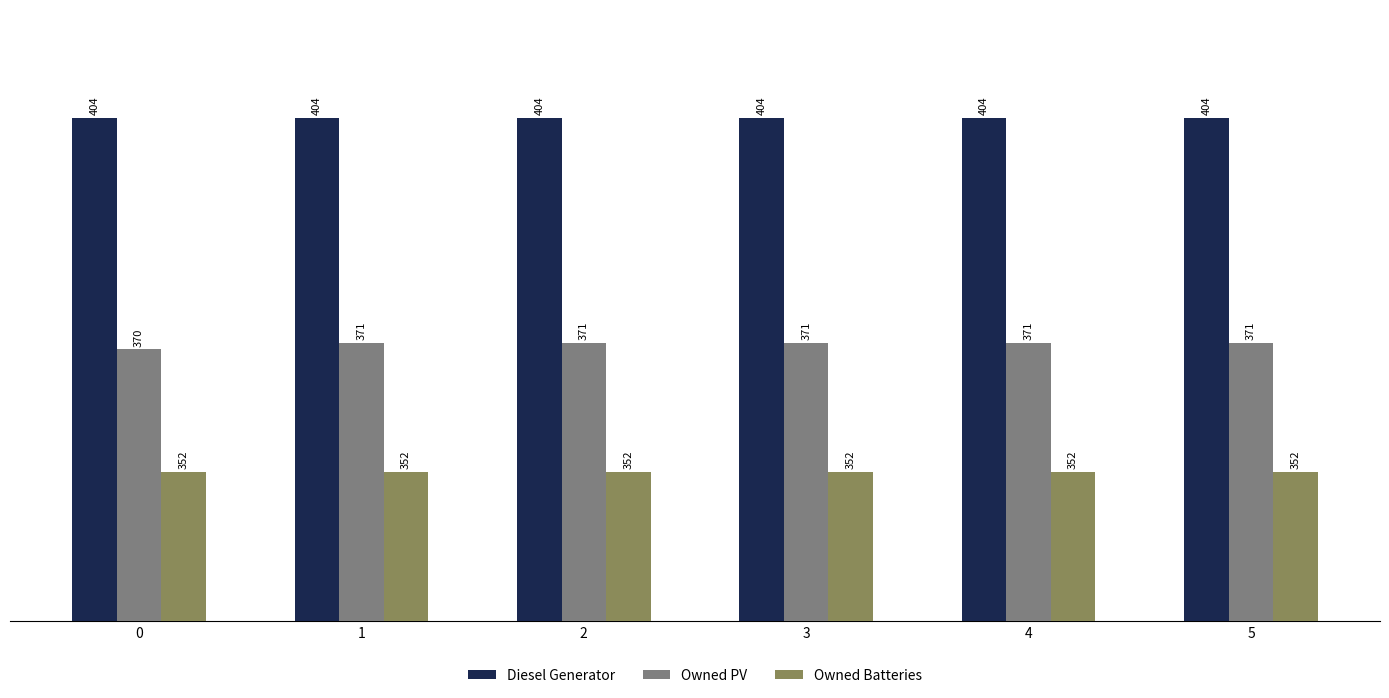

True or false: Owned PV has a value of 371 at 4.

True